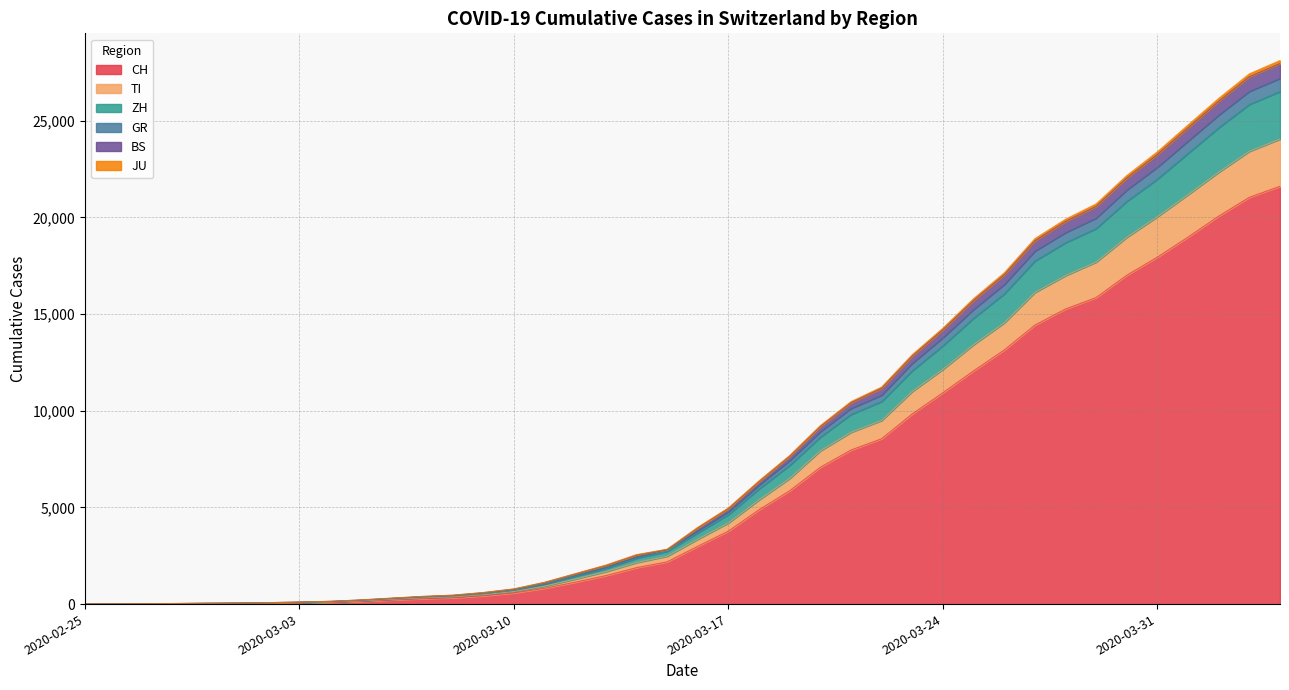

True or false: GR and CH intersect in this chart.

False